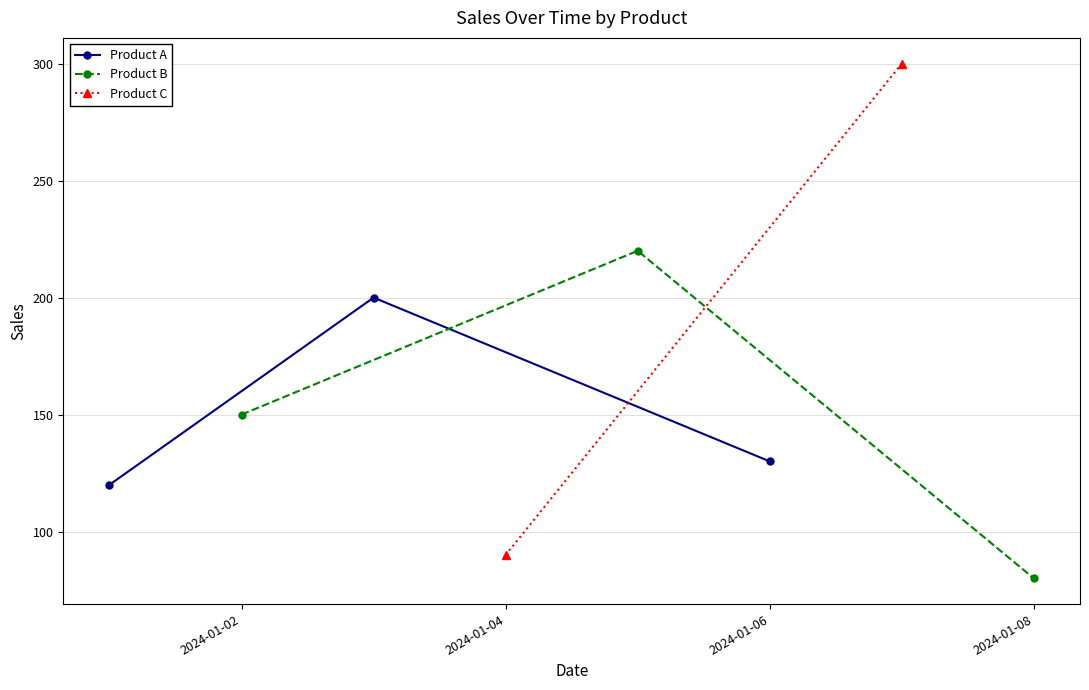

What is the lowest value of the Product A series?

120